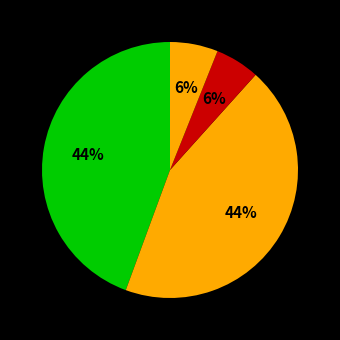

How many slices are in this pie chart?

4